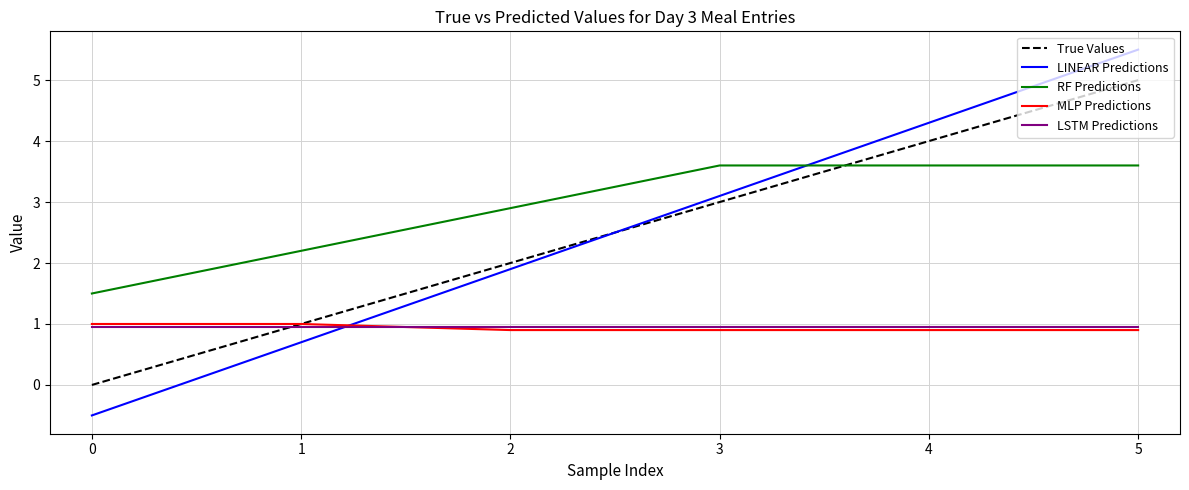

What is the difference between the second highest and minimum values in the RF Predictions series?

2.1